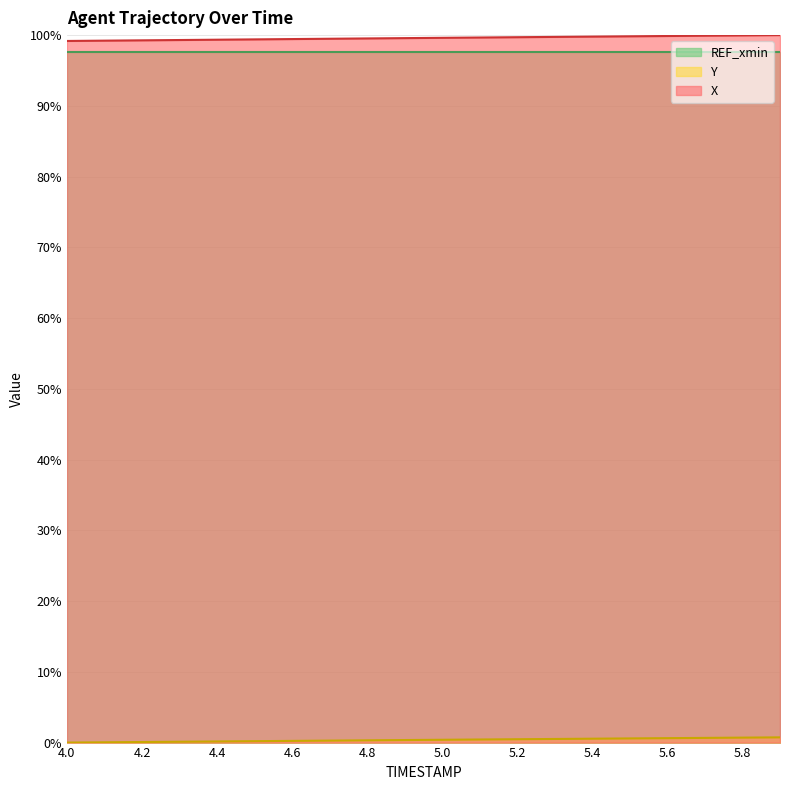

At which label is X closest to 99?

4.0